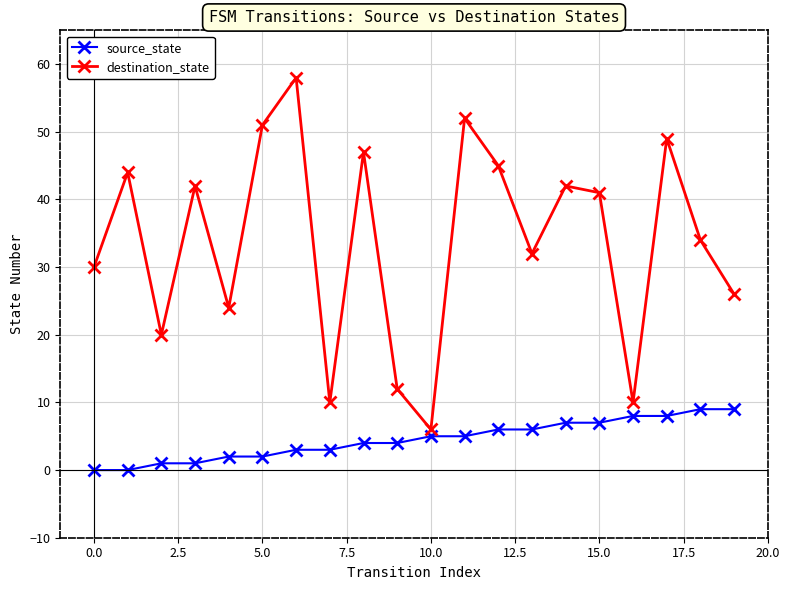

Which series has the largest range (max minus min)?

destination_state